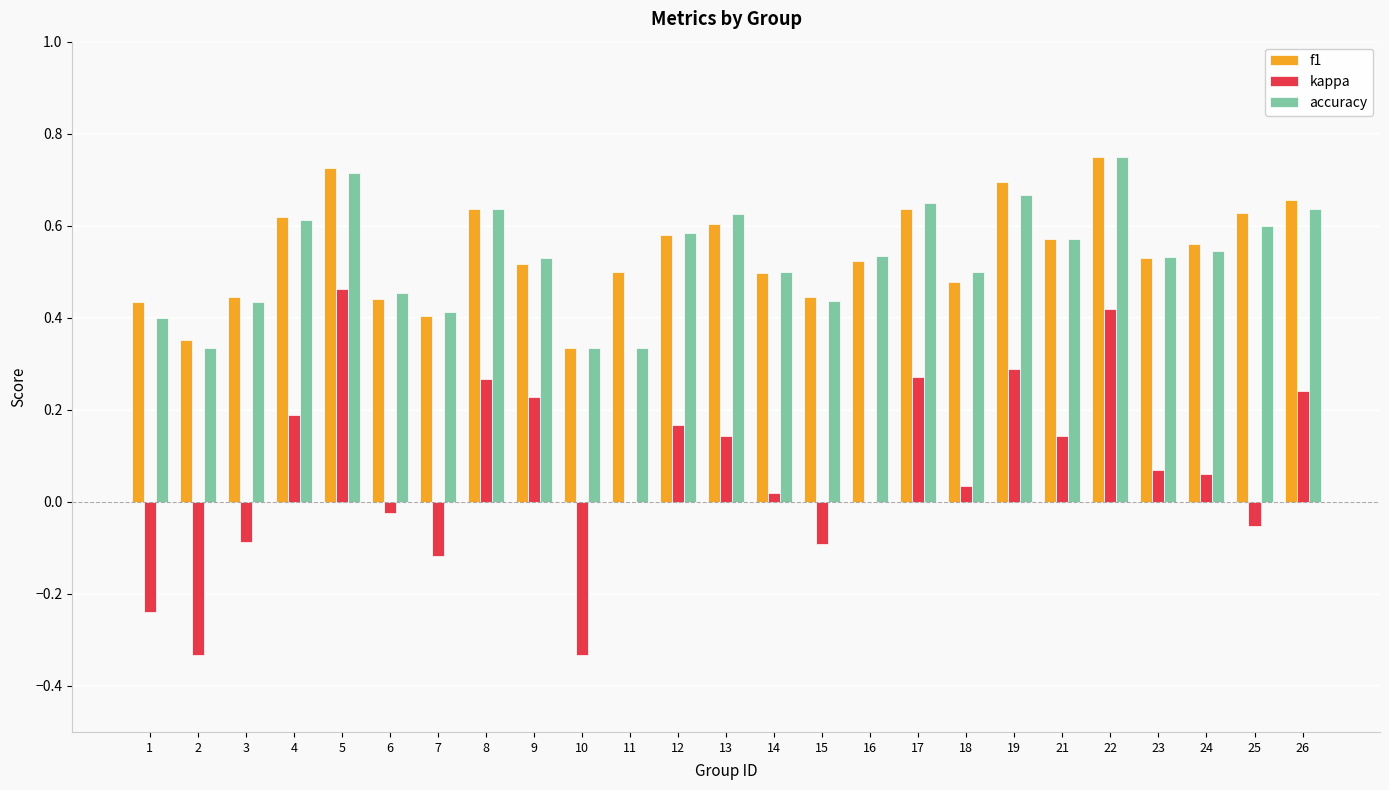

At which label does kappa reach its peak?

5